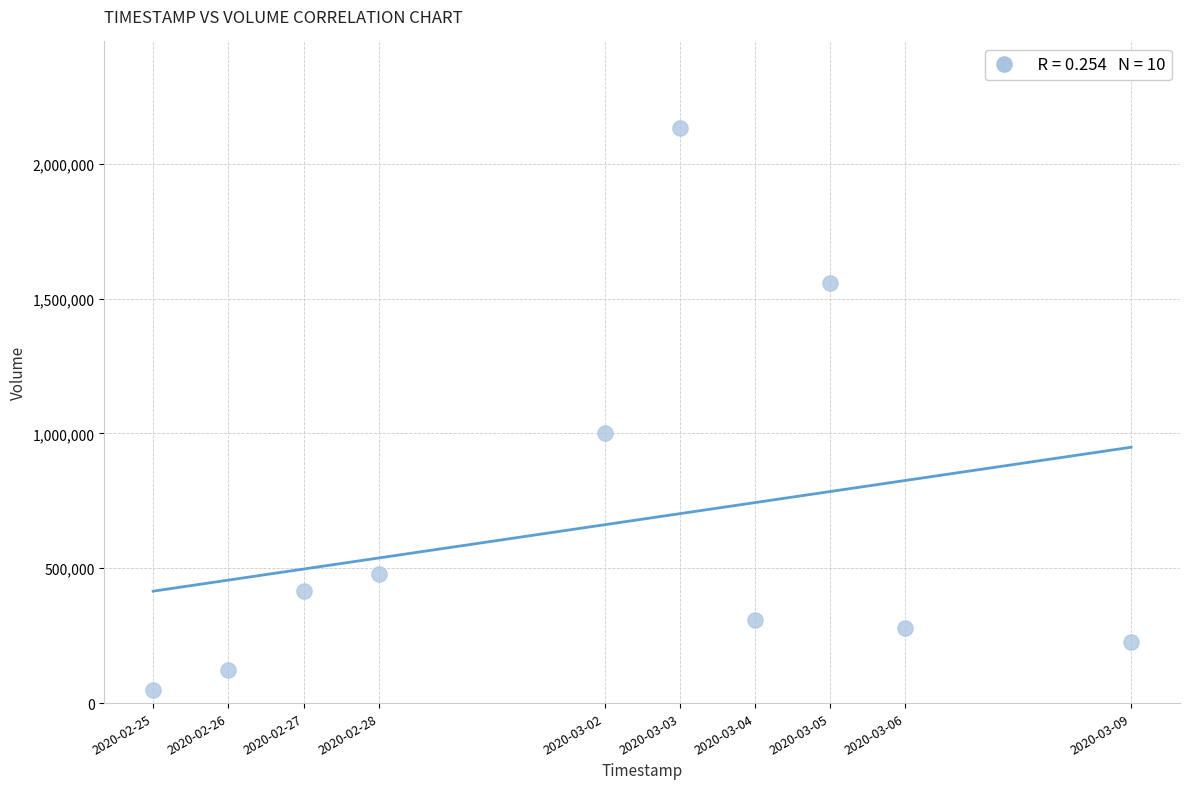

What Y value in the scatter plot is closest to 1091850?

1000000